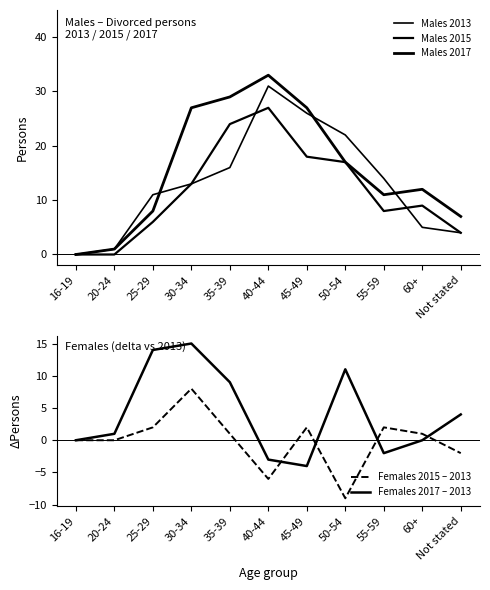

Where is Females 2017 – 2013 nearest to the value 5?

Not stated